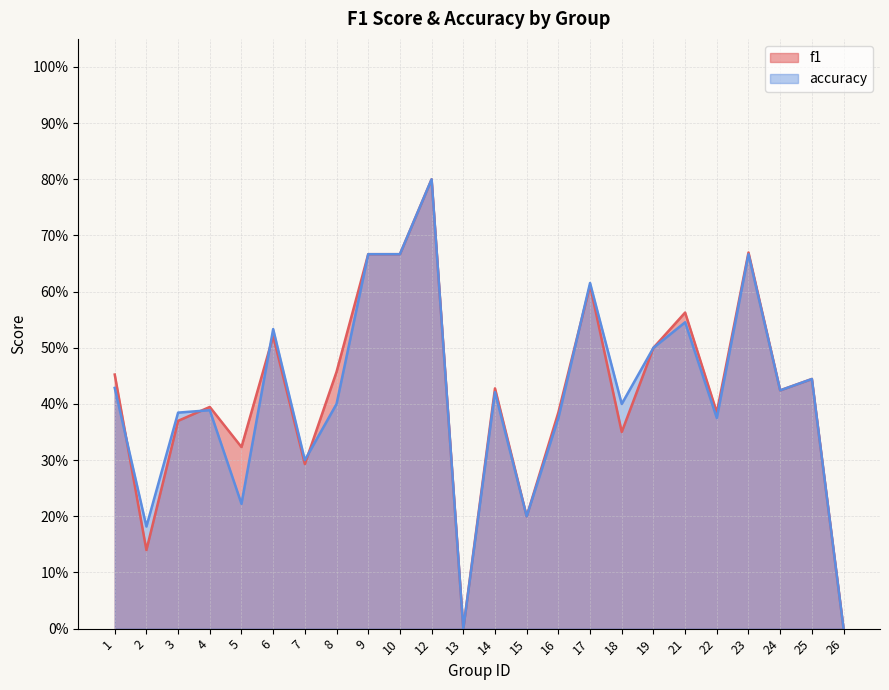

True or false: f1 and accuracy intersect in this chart.

True